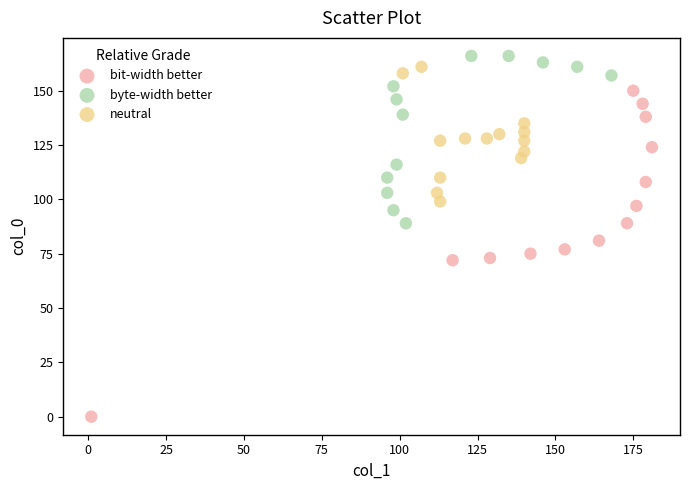

Which series reaches the minimum Y coordinate?

bit-width better